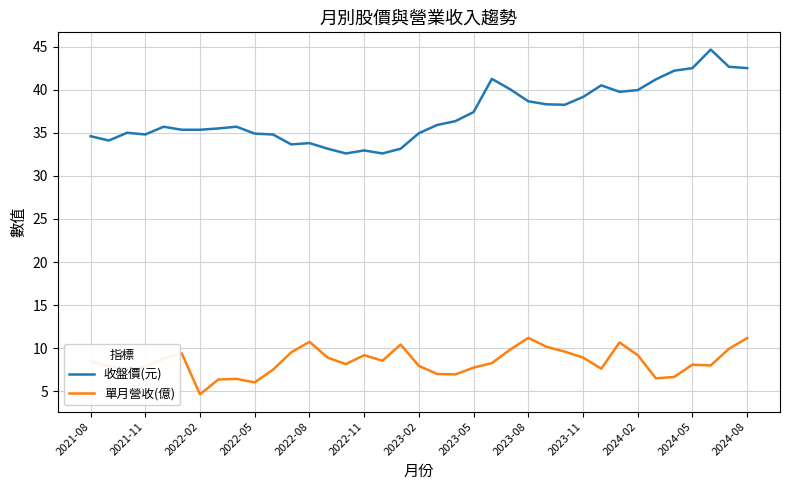

Rank the series by their maximum value, from lowest to highest.

單月營收(億), 收盤價(元)